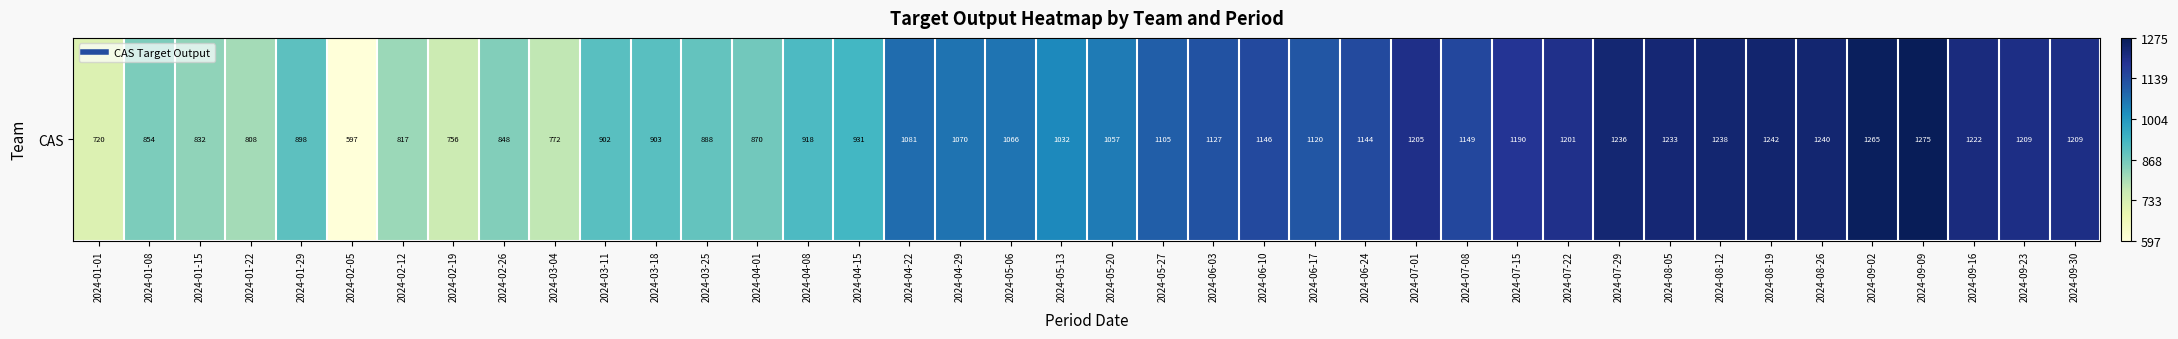

What is the ratio of the value at 2024-06-24 to the value at 2024-01-08?

1.3